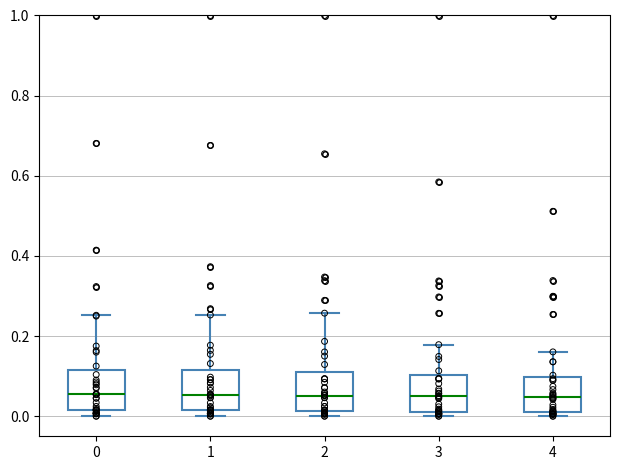

Reading left to right, read every box against the y-axis: the position of its median line, the range the box covers, and the ends of its whiskers. The values are not printed on the chart, so give them approximately, as read against the axis.

0: median 0.06, box 0.02 to 0.12, whiskers 0.00 to 0.26
1: median 0.06, box 0.02 to 0.12, whiskers 0.00 to 0.26
2: median 0.06, box 0.02 to 0.12, whiskers 0.00 to 0.26
3: median 0.04, box 0.02 to 0.10, whiskers 0.00 to 0.18
4: median 0.04, box 0.02 to 0.10, whiskers 0.00 to 0.16